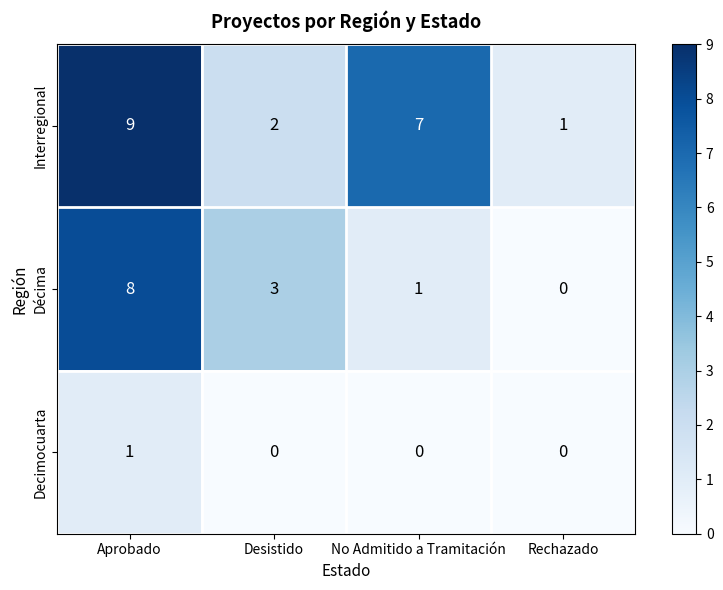

Which series has the largest total across all categories?

Interregional